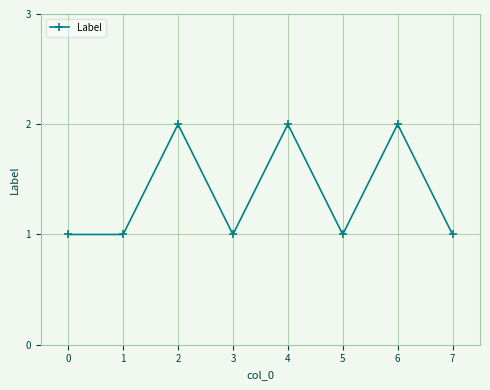

True or false: the data shows 1 at 0.

True